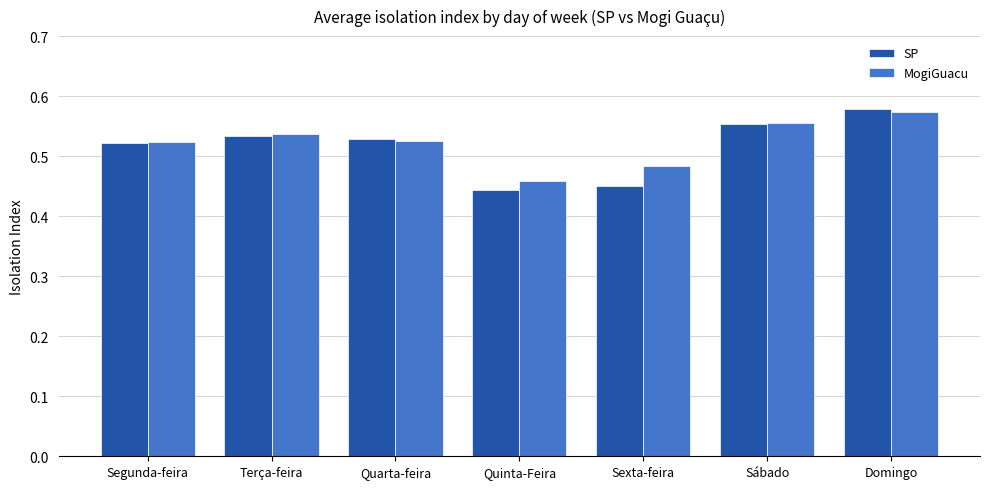

What is the label of the 7th bar from the left?

Domingo